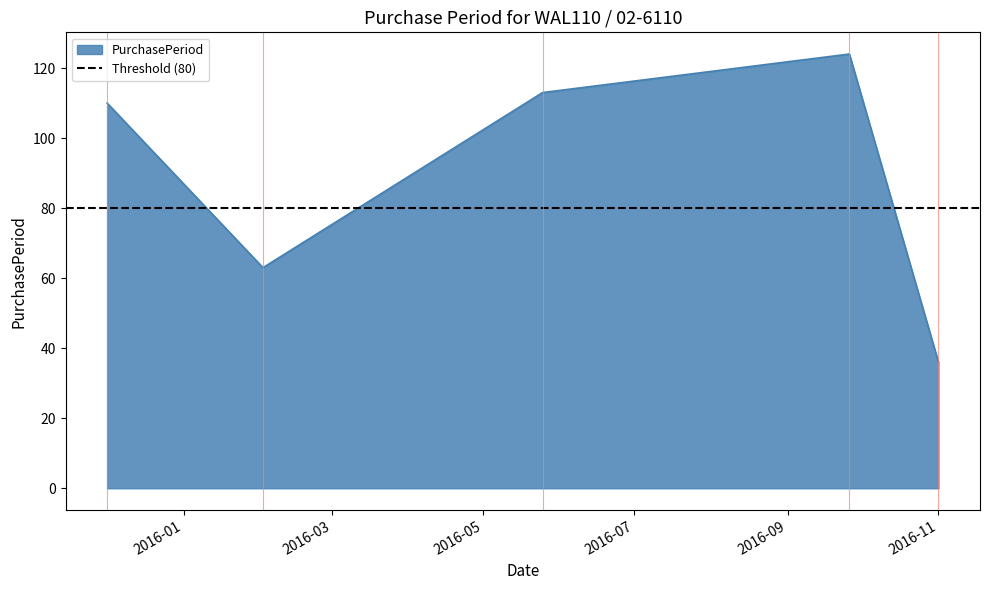

What is the lowest value of the PurchasePeriod series?

36